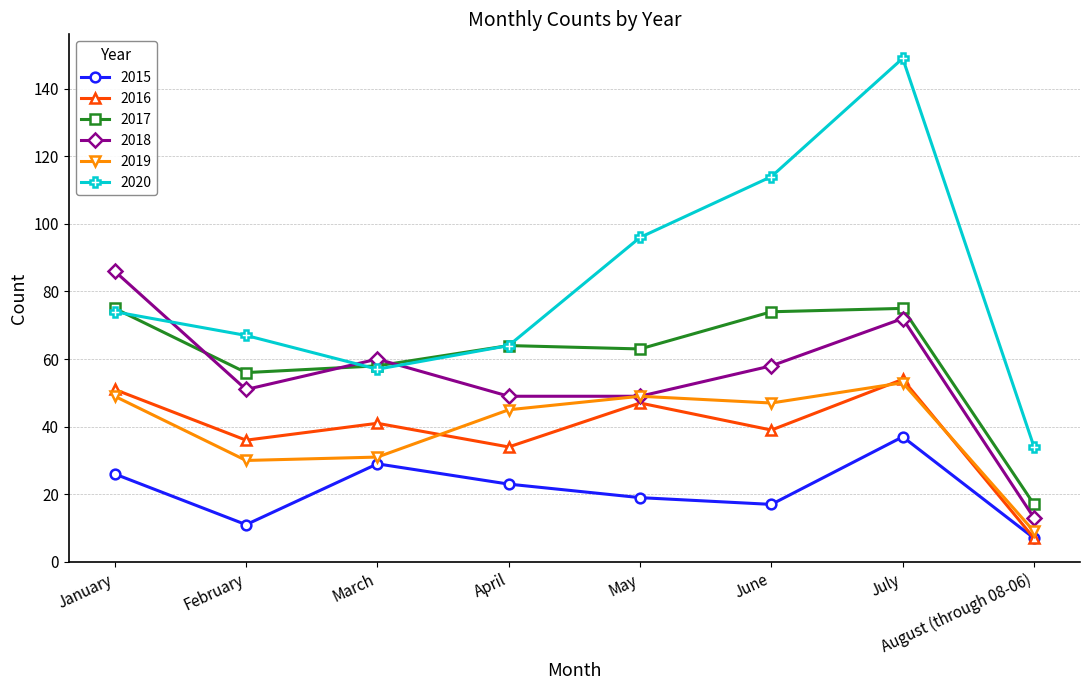

What is the average value of the 2015 series?

21